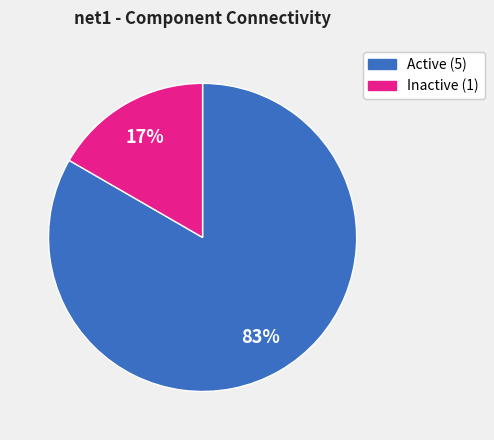

Is there any slice that represents more than half of the pie?

Yes